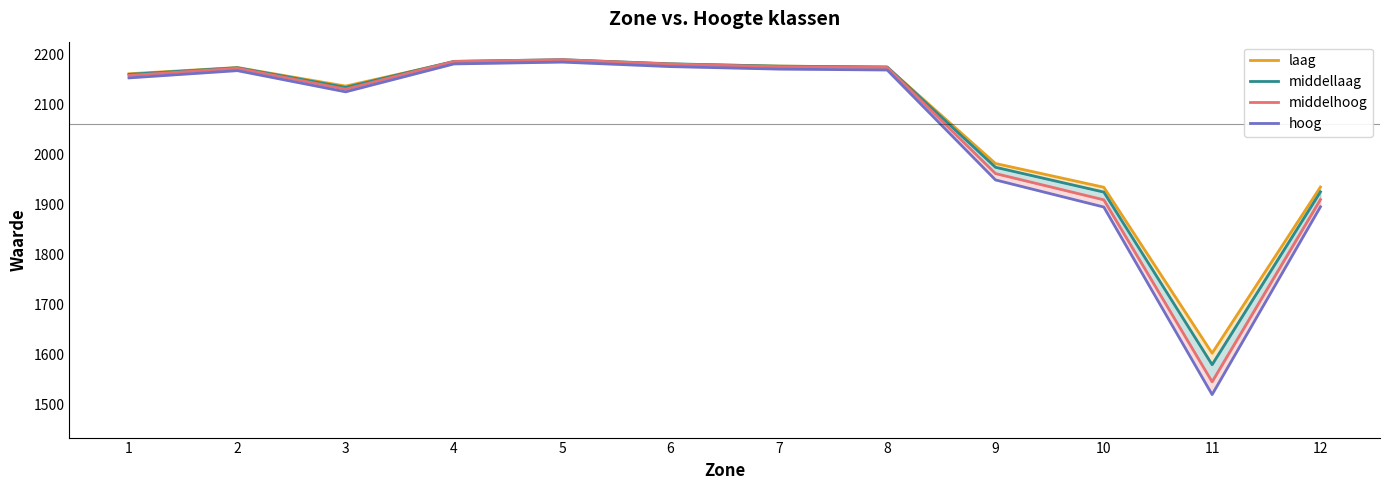

What is the value of the hoog point at the 6th from the left?

2176.0